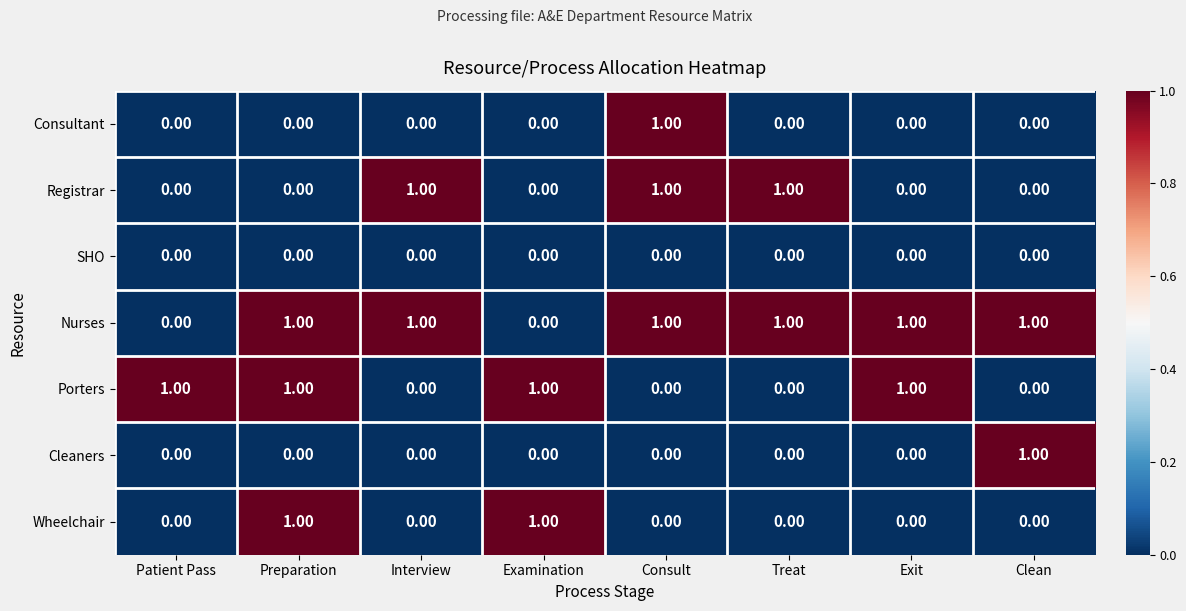

What is the sum of all Registrar values?

3